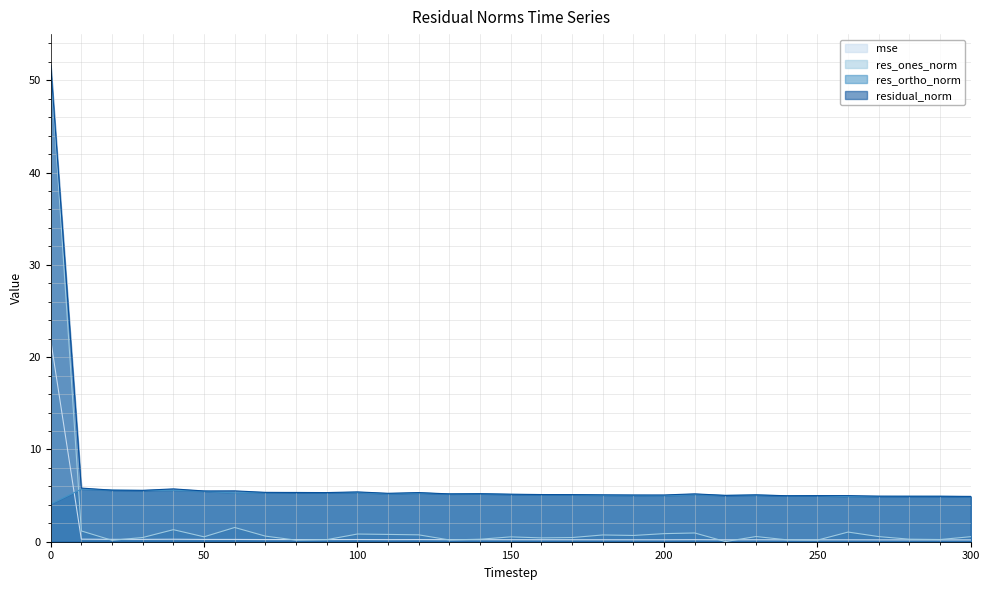

Reading right to left, what are all the values shown in this chart?

mse: 300=0.2	290=0.2	280=0.2	270=0.2	260=0.2	250=0.2	240=0.2	230=0.2	220=0.2	210=0.2	200=0.2	190=0.2	180=0.2	170=0.2	160=0.2	150=0.2	140=0.2	130=0.2	120=0.2	110=0.2	100=0.2	90=0.2	80=0.2	70=0.2	60=0.2	50=0.2	40=0.3	30=0.3	20=0.3	10=0.3	0=21.9
res_ones_norm: 300=0.5	290=0.2	280=0.3	270=0.6	260=1.0	250=0.2	240=0.2	230=0.6	220=0.0	210=0.9	200=0.9	190=0.7	180=0.7	170=0.5	160=0.4	150=0.5	140=0.3	130=0.2	120=0.7	110=0.8	100=0.8	90=0.2	80=0.2	70=0.6	60=1.5	50=0.5	40=1.3	30=0.5	20=0.2	10=1.2	0=51.5
res_ortho_norm: 300=4.9	290=4.9	280=4.9	270=4.9	260=4.9	250=5.0	240=5.0	230=5.0	220=5.0	210=5.1	200=5.0	190=5.0	180=5.0	170=5.1	160=5.1	150=5.1	140=5.2	130=5.2	120=5.3	110=5.2	100=5.3	90=5.3	80=5.3	70=5.3	60=5.3	50=5.5	40=5.6	30=5.5	20=5.6	10=5.7	0=4.1
residual_norm: 300=4.9	290=4.9	280=4.9	270=4.9	260=5.0	250=5.0	240=5.0	230=5.1	220=5.0	210=5.2	200=5.1	190=5.1	180=5.1	170=5.1	160=5.1	150=5.1	140=5.2	130=5.2	120=5.3	110=5.2	100=5.4	90=5.3	80=5.3	70=5.3	60=5.5	50=5.5	40=5.7	30=5.6	20=5.6	10=5.8	0=51.7